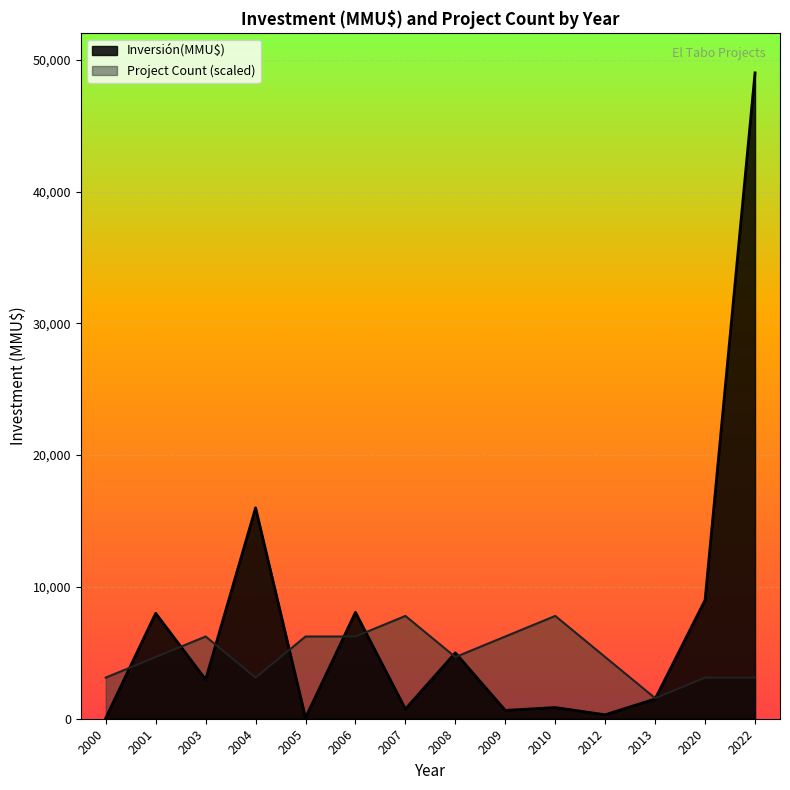

The value of Project Count (scaled) at 2003 is 3345. True or false?

False